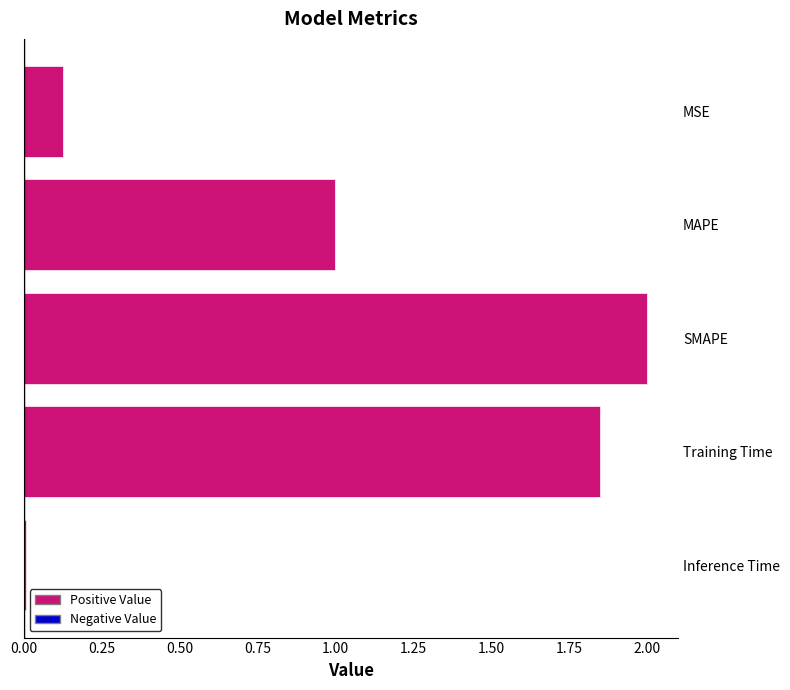

Reading left to right, list all the values displayed in this chart.

MSE=0.1	MAPE=1.0	SMAPE=2.0	Training Time=1.8	Inference Time=0.0